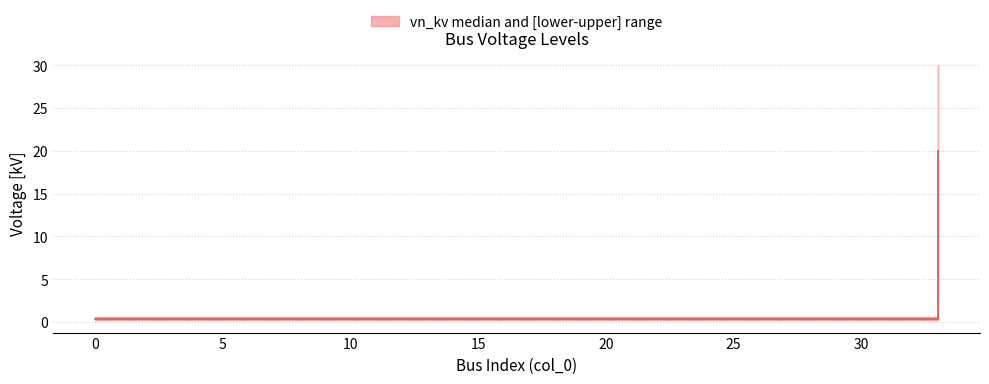

True or false: the data shows 0.4 at 10.

True